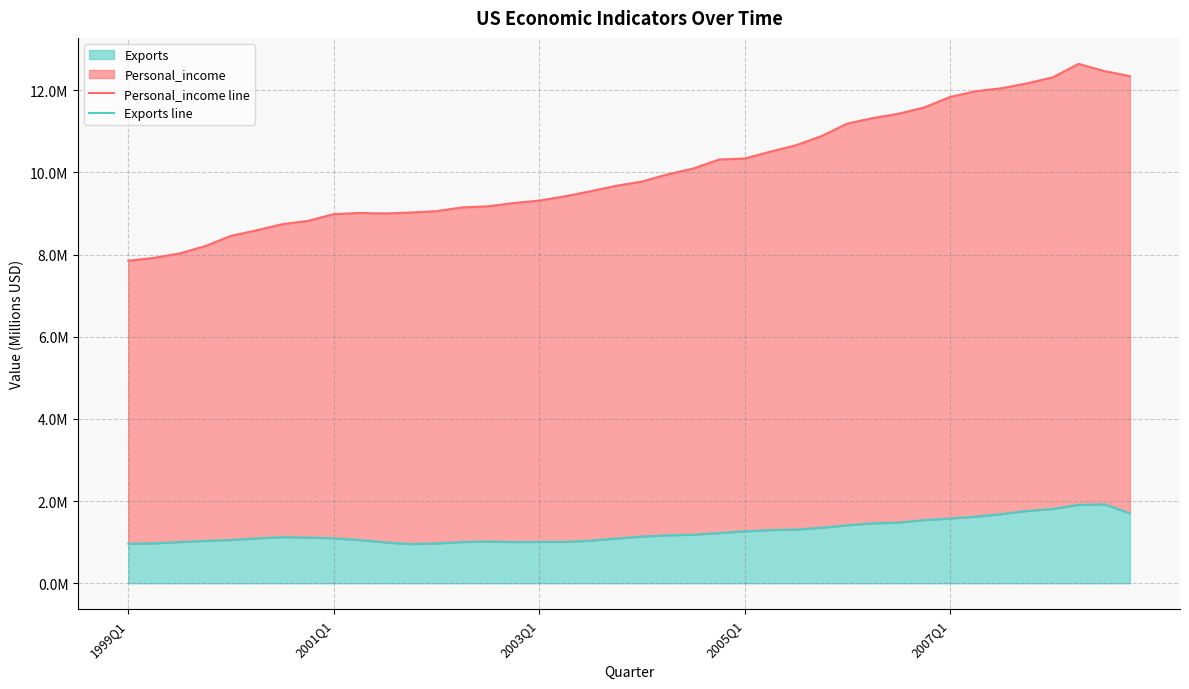

At which label does Exports line reach its peak?

38